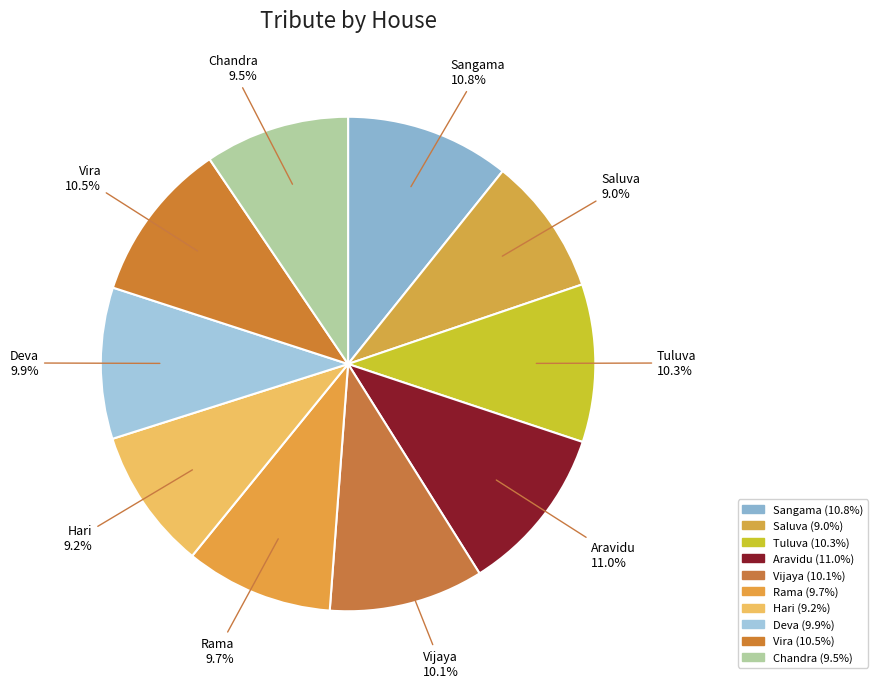

Which has a higher value, Sangama or Vijaya?

Sangama